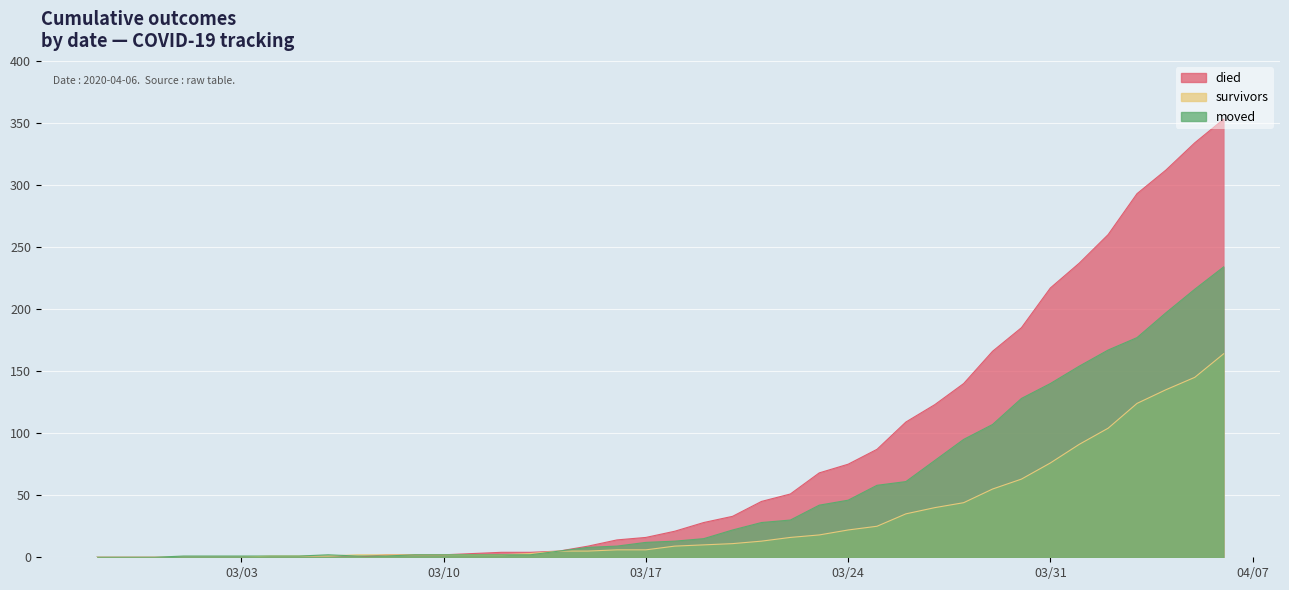

Is it true that moved equals 90 at 2020-02-28?

False